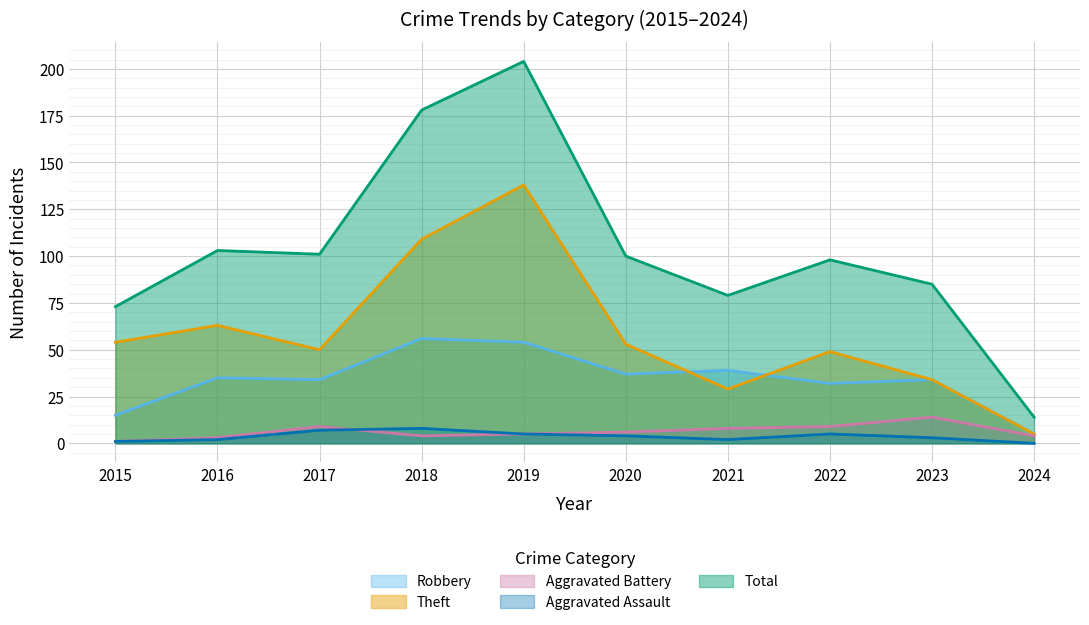

True or false: Aggravated Assault and Robbery cross at least once.

False